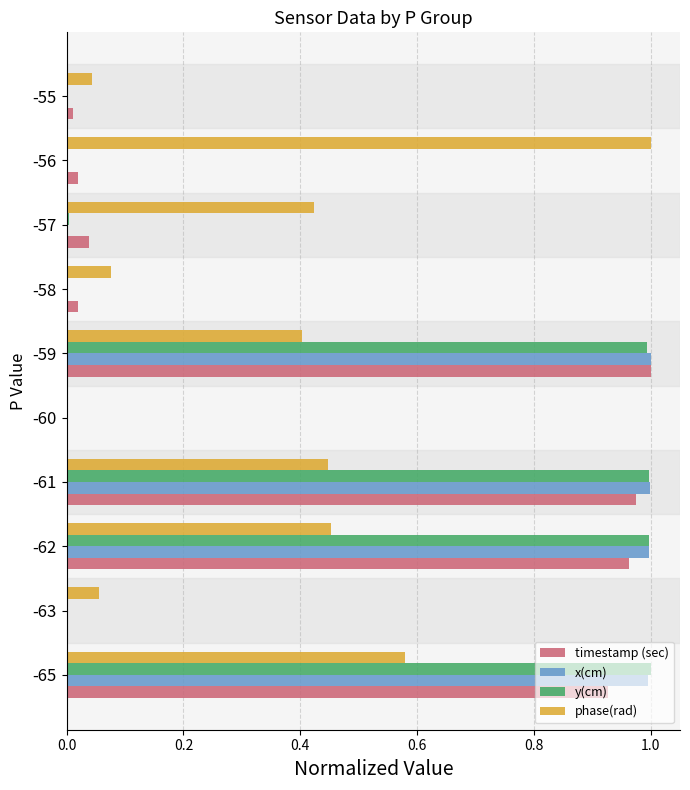

At which category is the sum across all series the highest?

-65